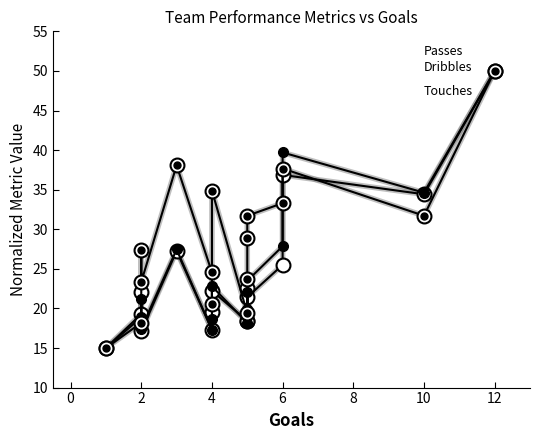

True or false: Dribbles and Touches cross at least once.

True